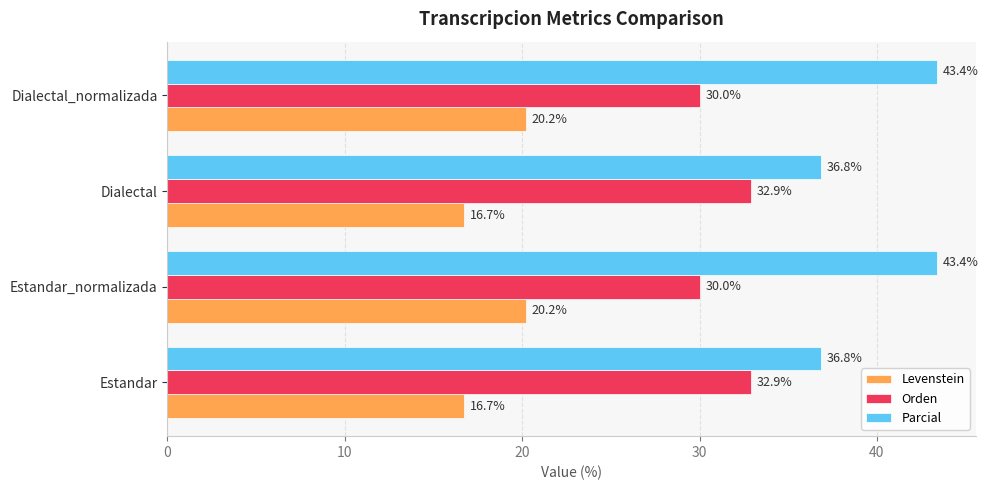

Count the number of categories in the chart.

4